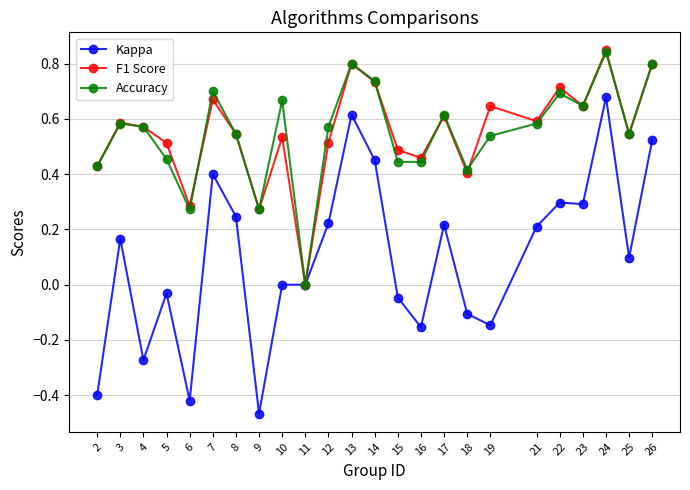

True or false: Kappa has more than 1 points higher than both neighbors.

True